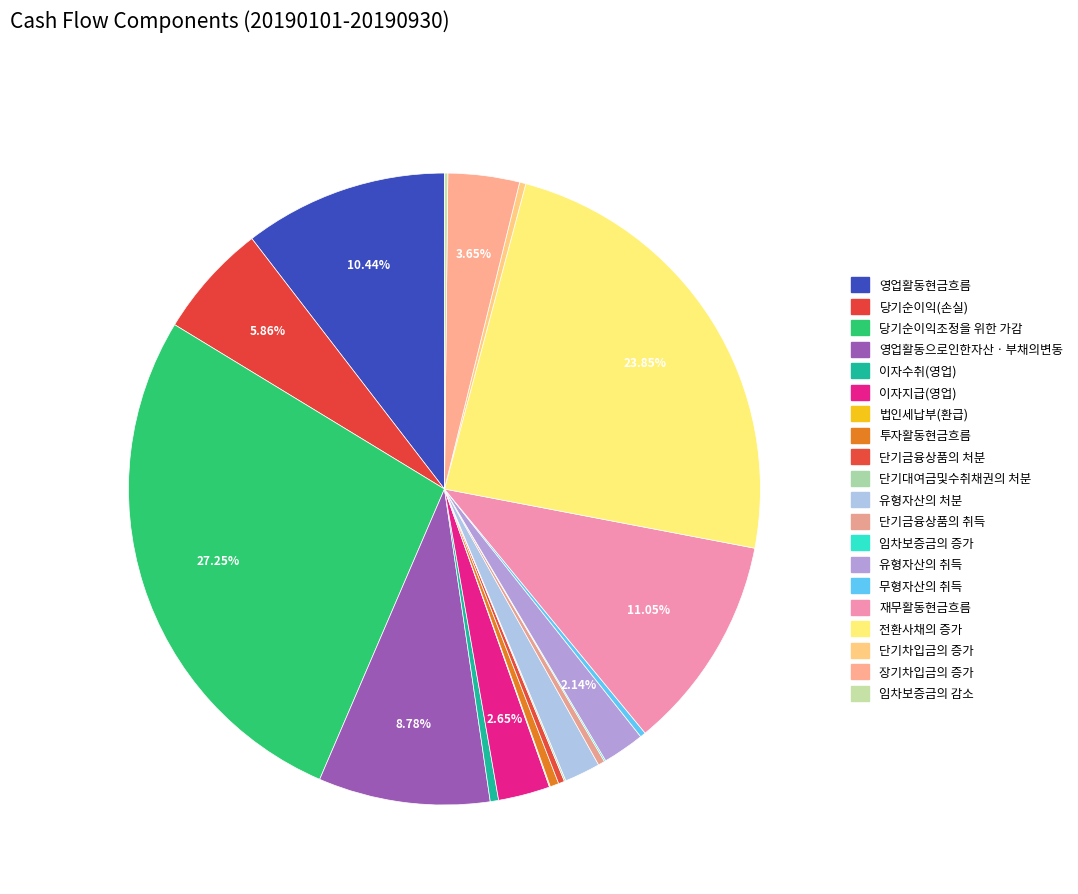

Count the number of slices in the pie.

20